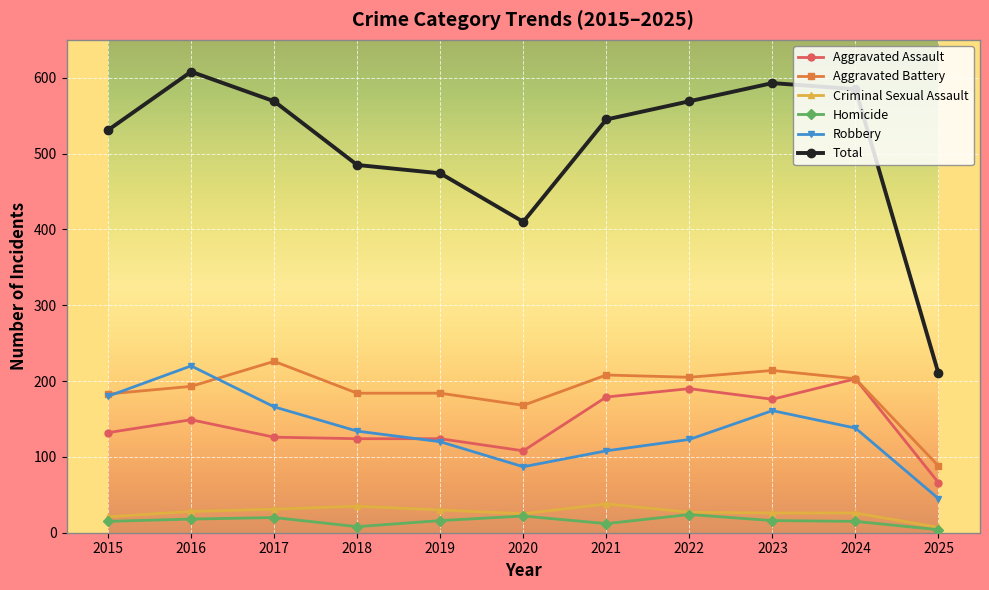

True or false: Aggravated Battery and Criminal Sexual Assault intersect in this chart.

False